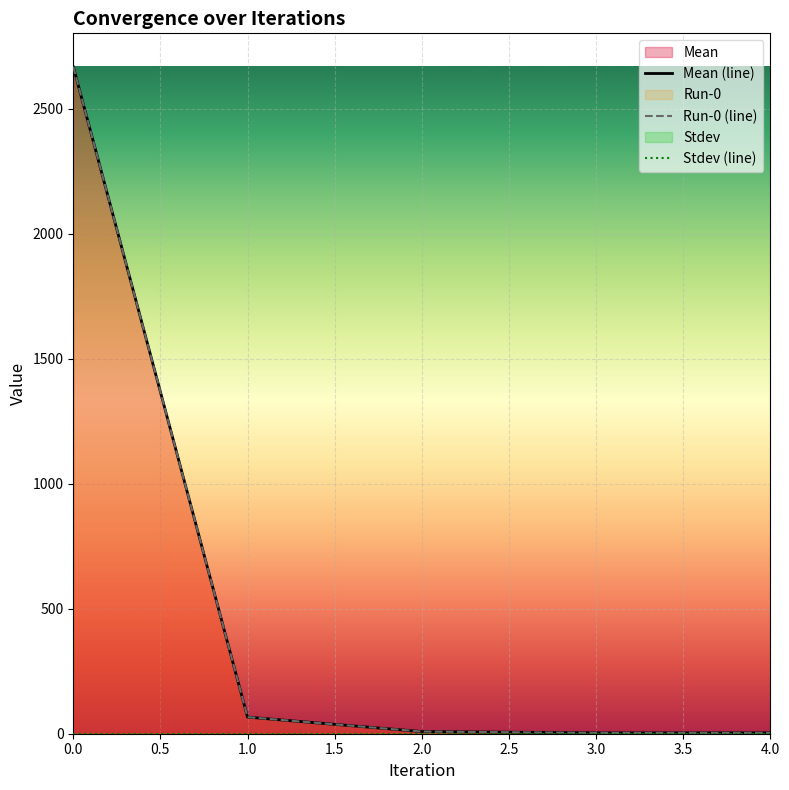

True or false: Run-0 (line) and Stdev (line) cross at least once.

False